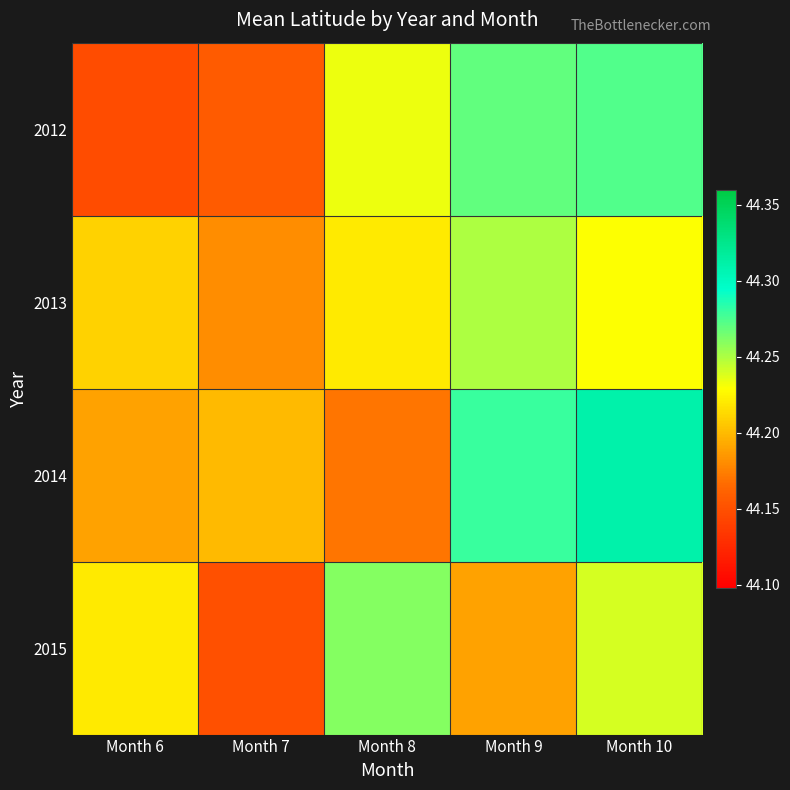

Reading left to right, list all the values displayed in this chart.

2012: Month 6=44.1	Month 7=44.2	Month 8=44.2	Month 9=44.3	Month 10=44.3
2013: Month 6=44.2	Month 7=44.2	Month 8=44.2	Month 9=44.2	Month 10=44.2
2014: Month 6=44.2	Month 7=44.2	Month 8=44.2	Month 9=44.3	Month 10=44.3
2015: Month 6=44.2	Month 7=44.1	Month 8=44.3	Month 9=44.2	Month 10=44.2